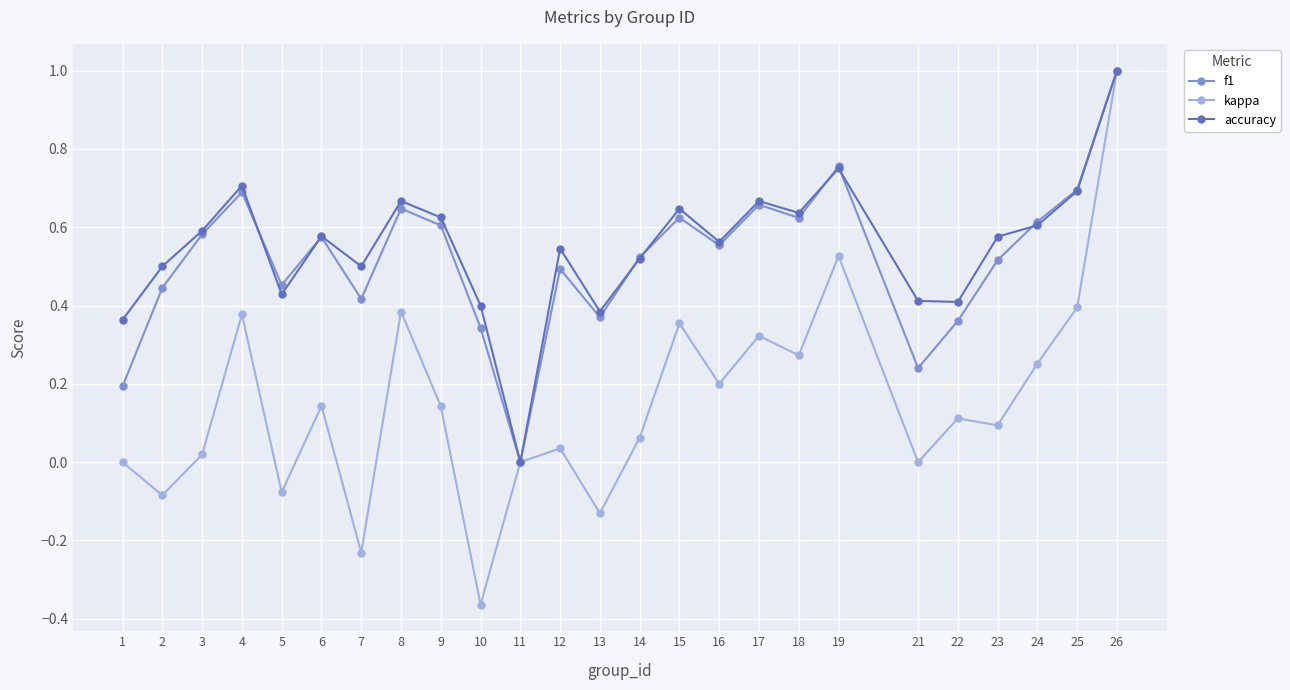

What is the maximum value for kappa?

1.0